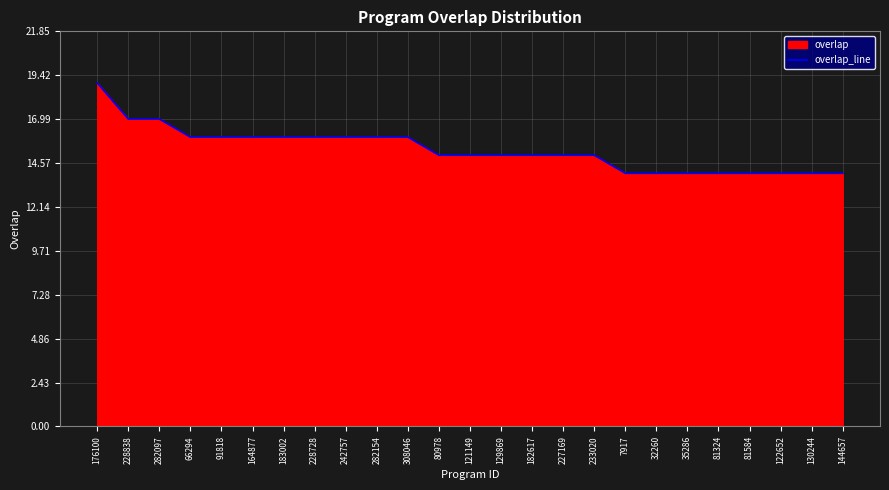

At which category does the chart reach its minimum across all series?

7917